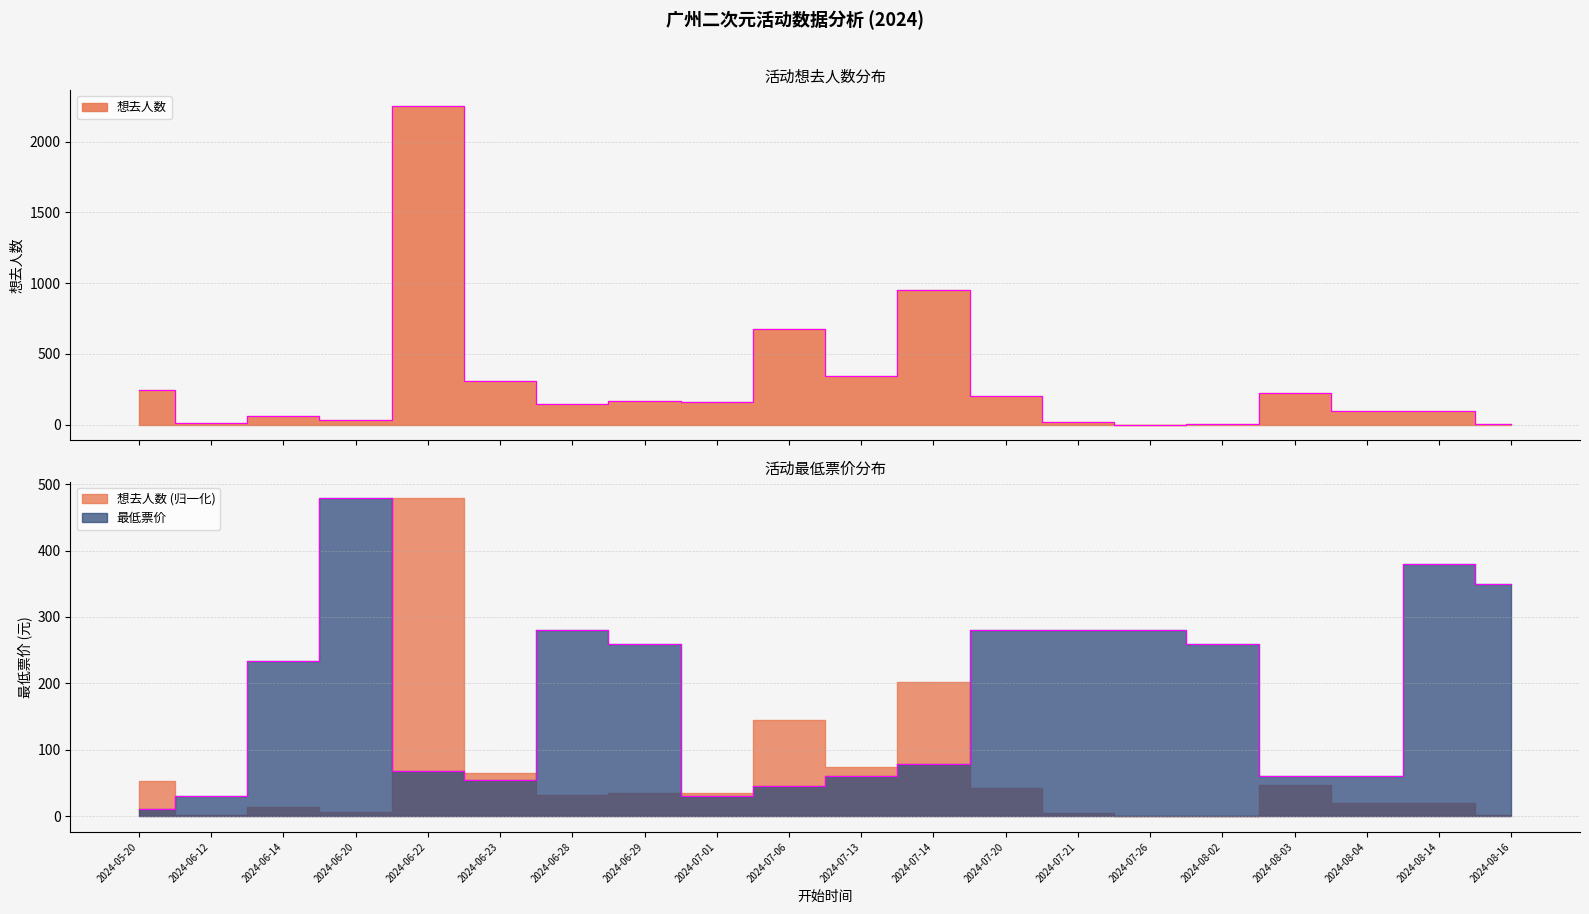

How many data points does each series have?

20